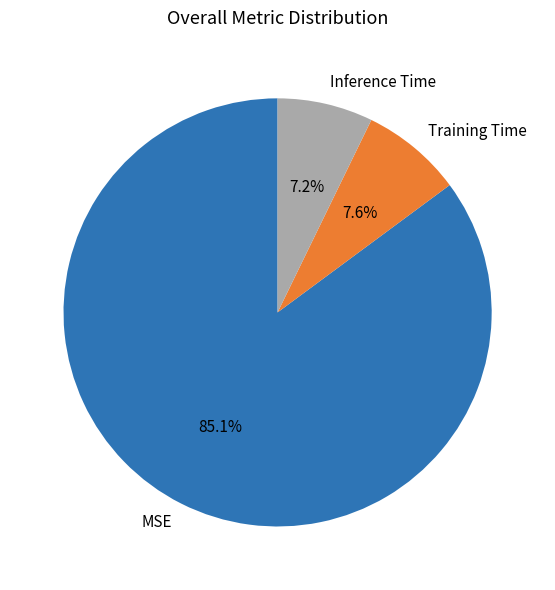

To the nearest percent, what percentage of the pie is Inference Time?

7%